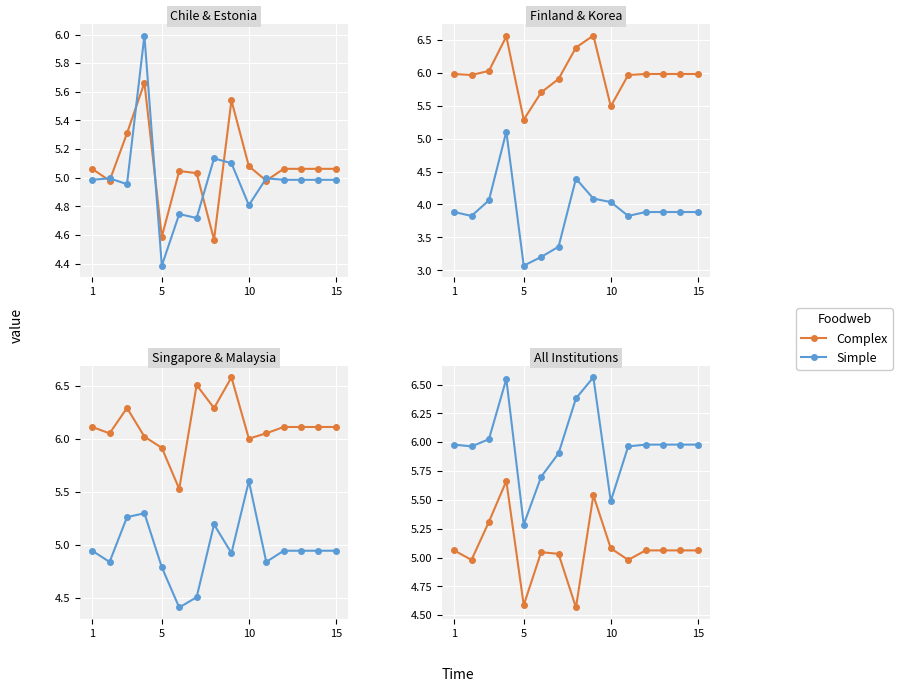

What is the value of the Complex point at the 13th from the left?

5.1